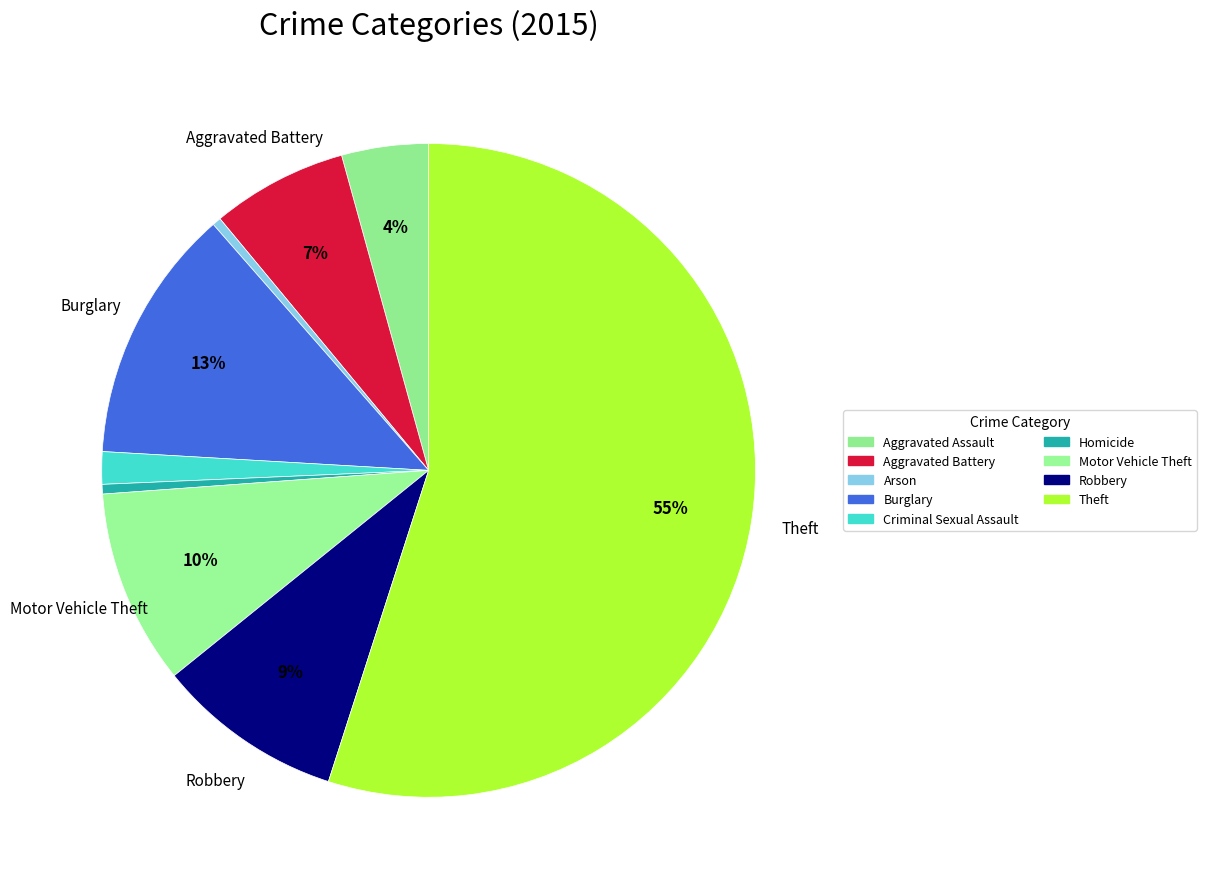

Approximately how many times larger is the value at Robbery compared to Motor Vehicle Theft?

1.0